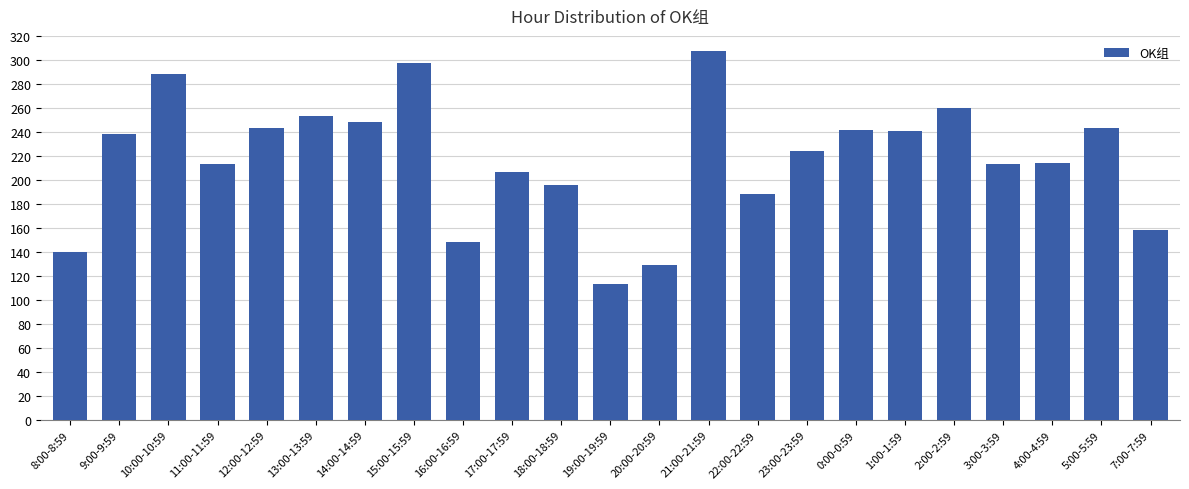

Where does the data first go above 224?

9:00-9:59